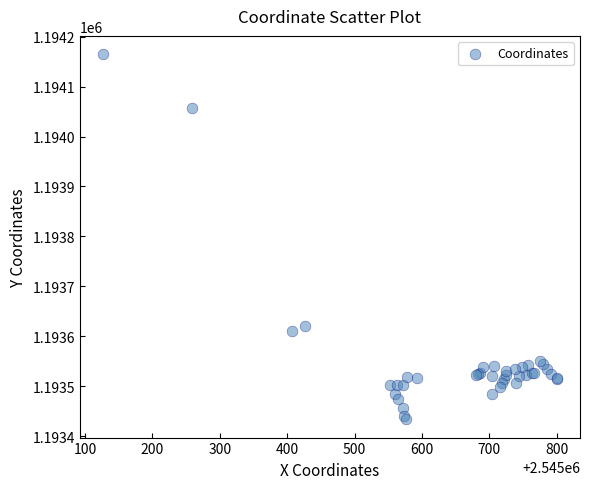

What Y value in the scatter plot is closest to 1193799?

1193620.7